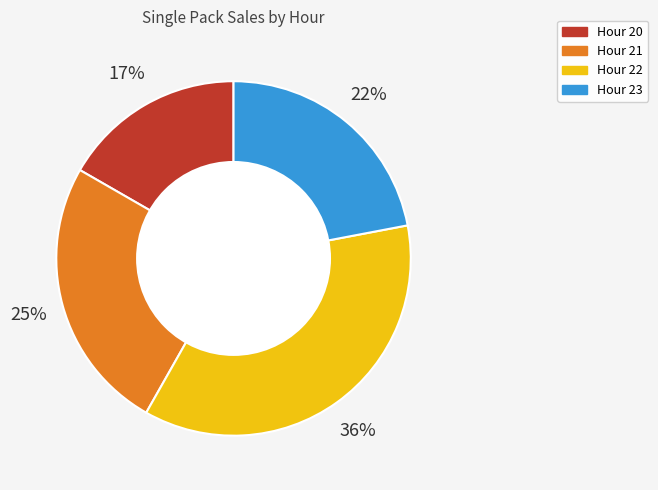

Do Hour 23 and Hour 20 together represent more than half of the pie?

No